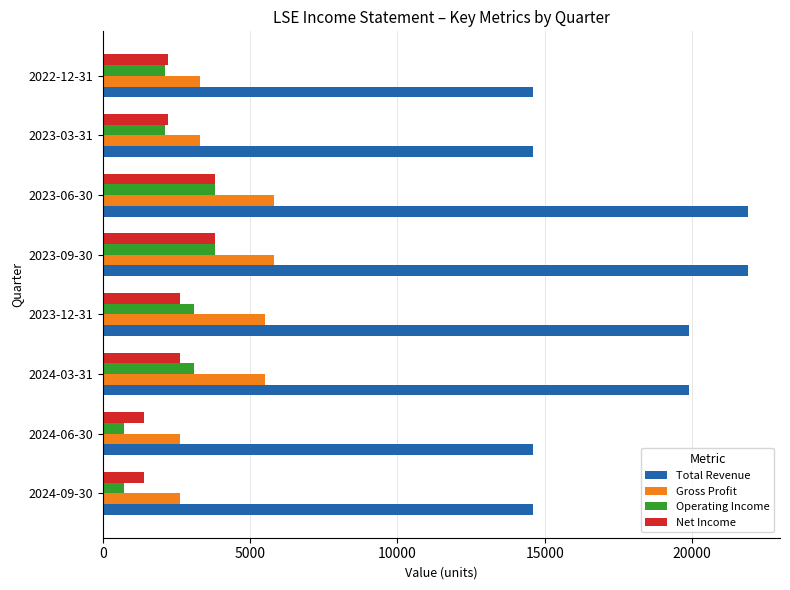

What is the sum of all Total Revenue values?

142000